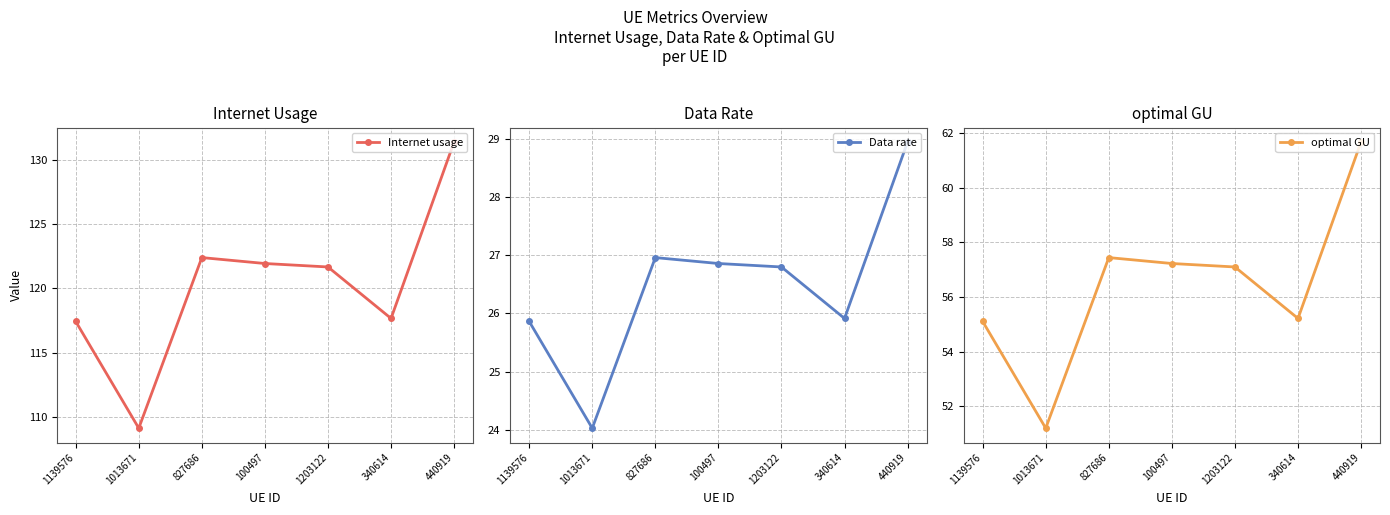

True or false: Internet usage and Data rate cross at least once.

False